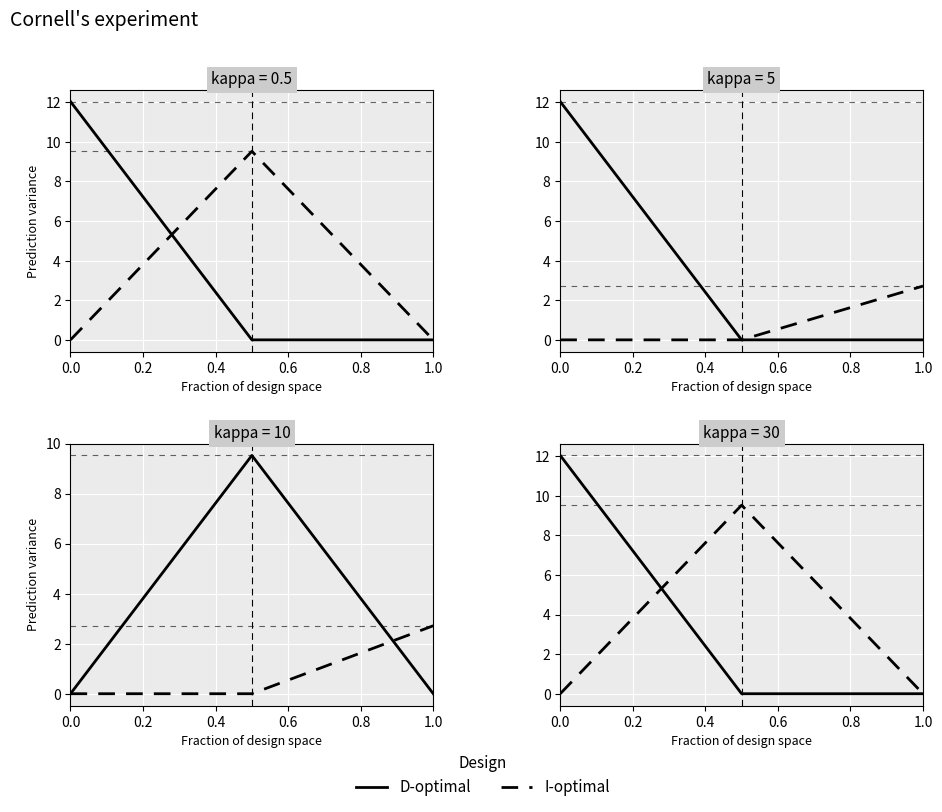

What is the difference between the maximum and minimum values in the D-optimal series?

12.0